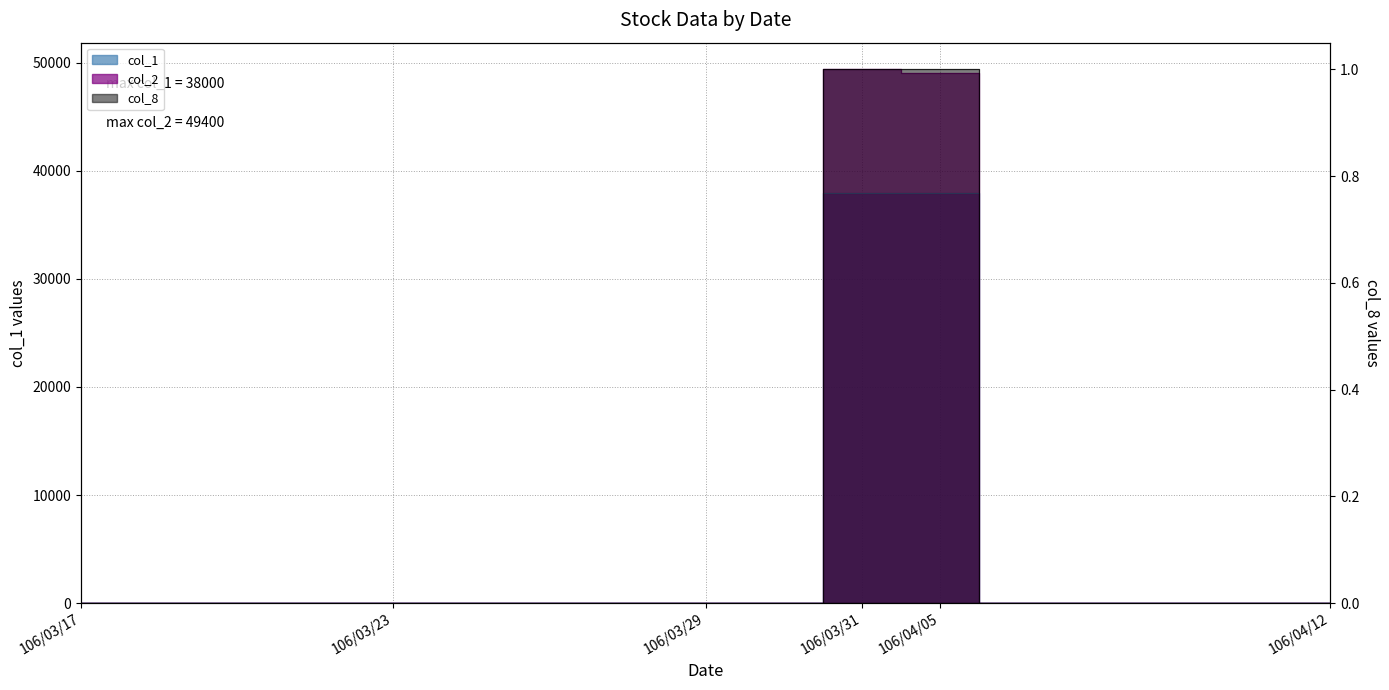

At which label does col_8 reach its minimum?

106/03/17